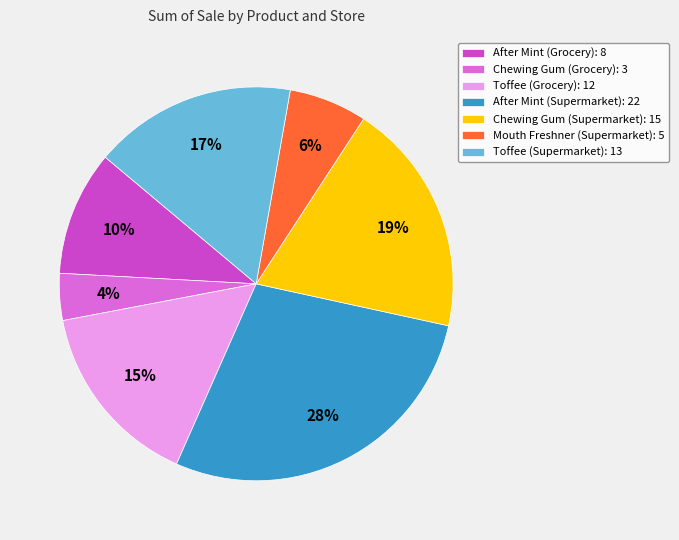

Approximately how many times larger is the value at Mouth Freshner (Supermarket) compared to Toffee (Supermarket)?

0.4